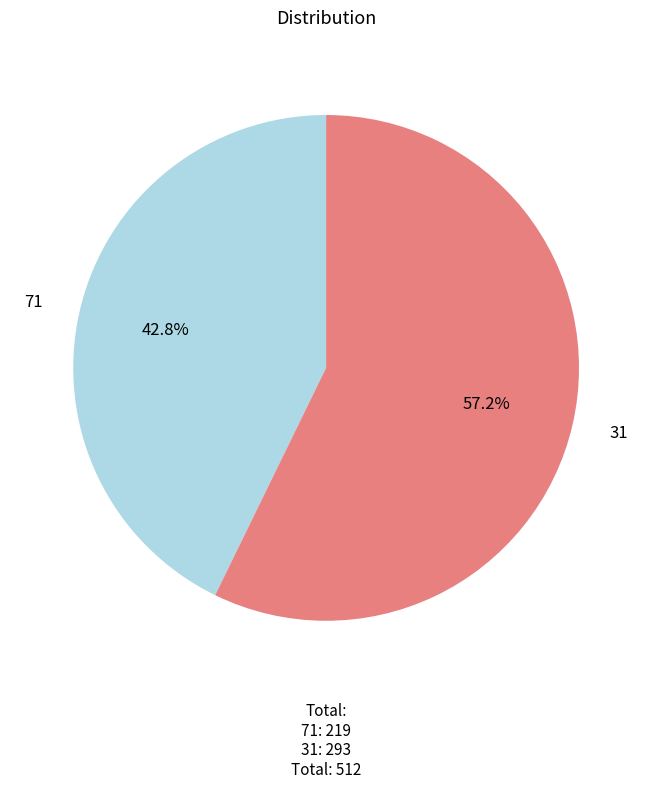

Count the number of slices in the pie.

2